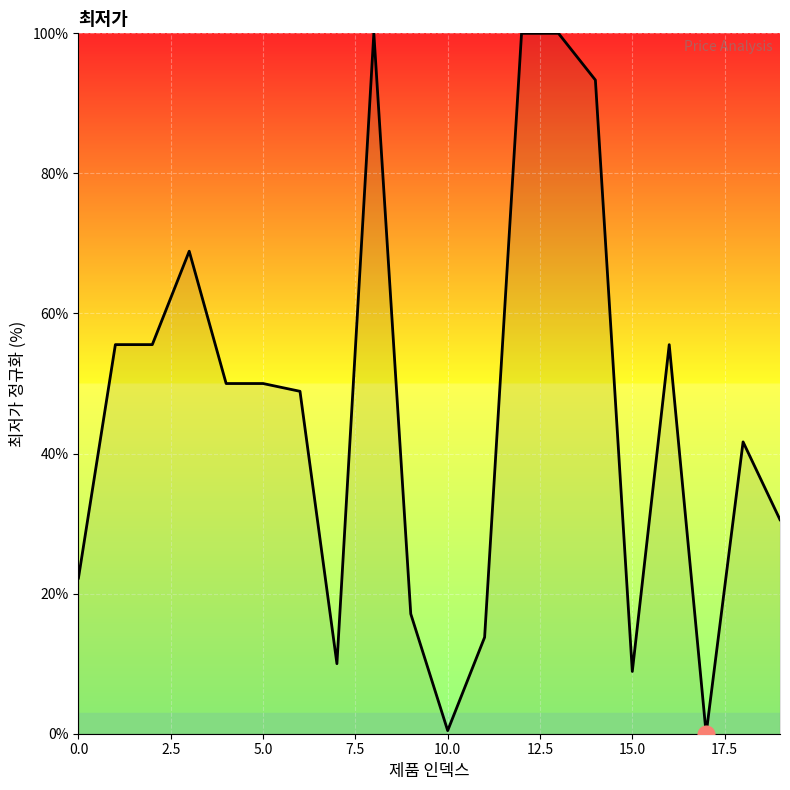

What is the greatest value displayed?

100.0